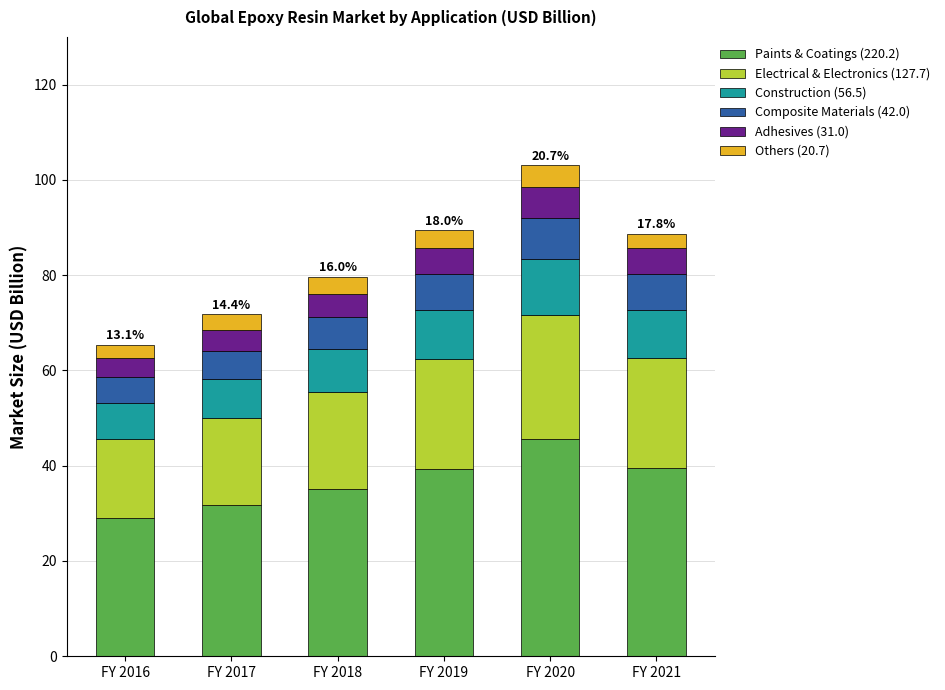

What is the total value across all series at FY 2019?

89.5